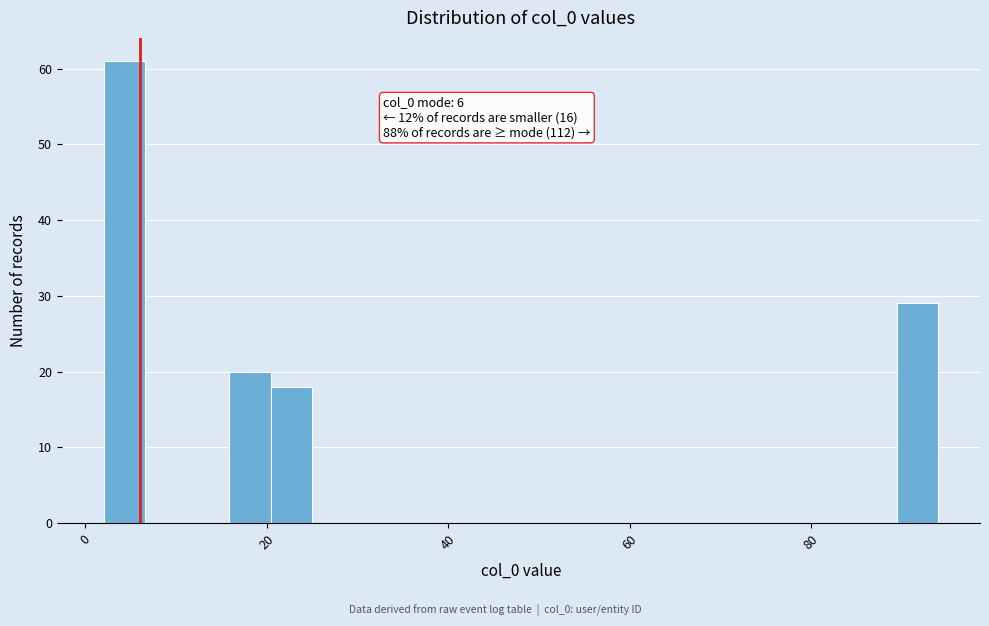

Read against the x-axis, roughly where is the centre of the tallest bar?

4